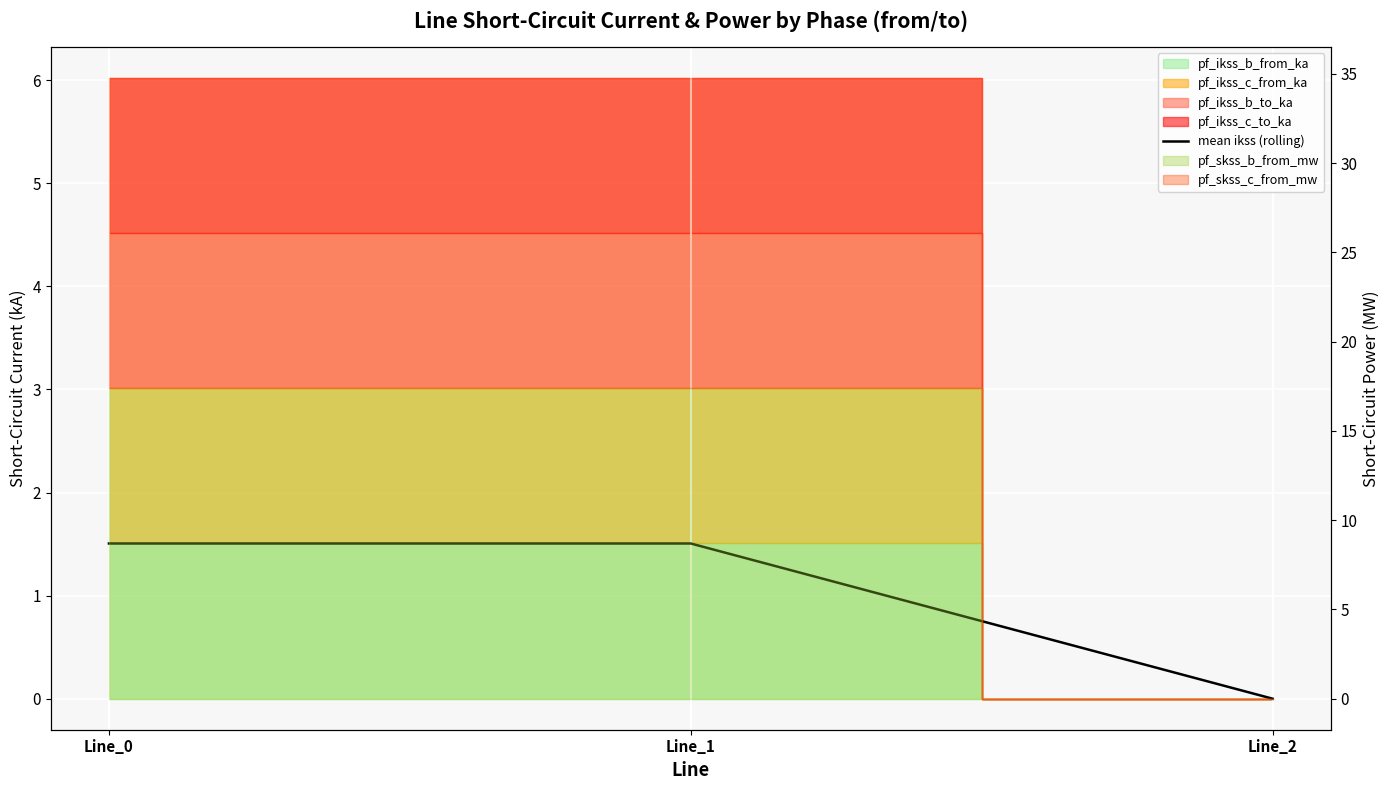

Is it true that the value at Line_1 is 1.5?

True